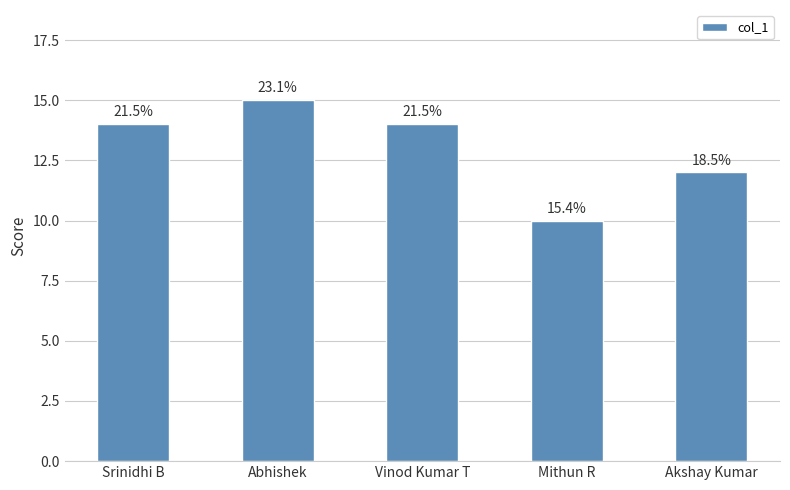

What is the value of the 4th bar from the left?

10